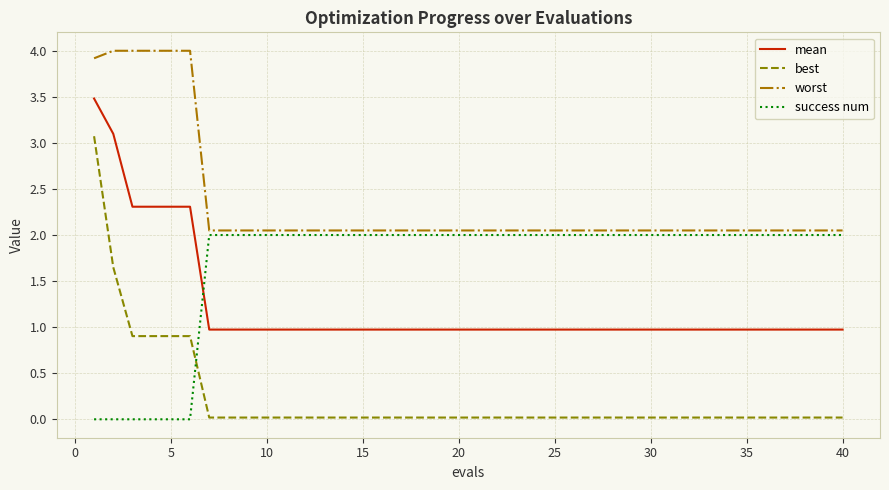

What is the greatest value displayed?

4.0